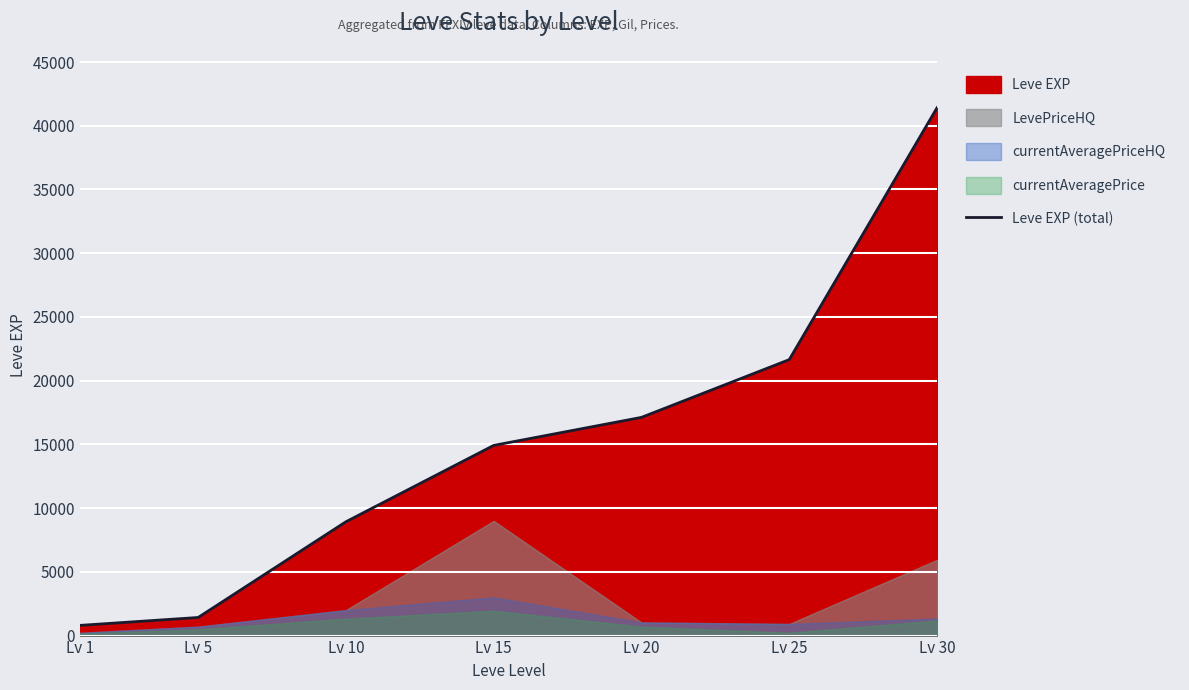

Reading left to right, what are all the values shown in this chart?

Lv 1=800	Lv 5=1420	Lv 10=8930	Lv 15=14920	Lv 20=17120	Lv 25=21650	Lv 30=41410